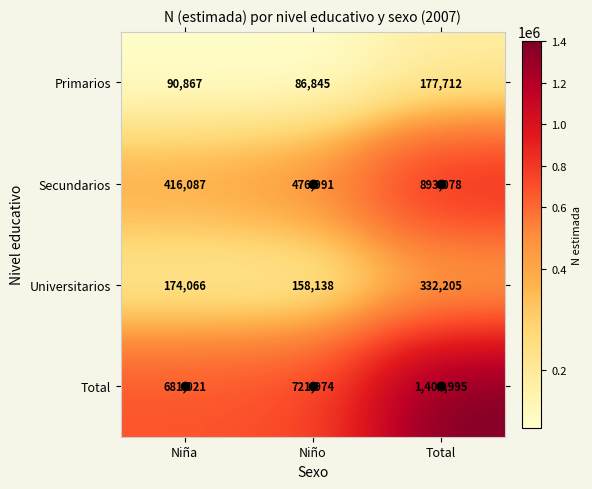

What is the approximate value of Secundarios at Niña?

416087